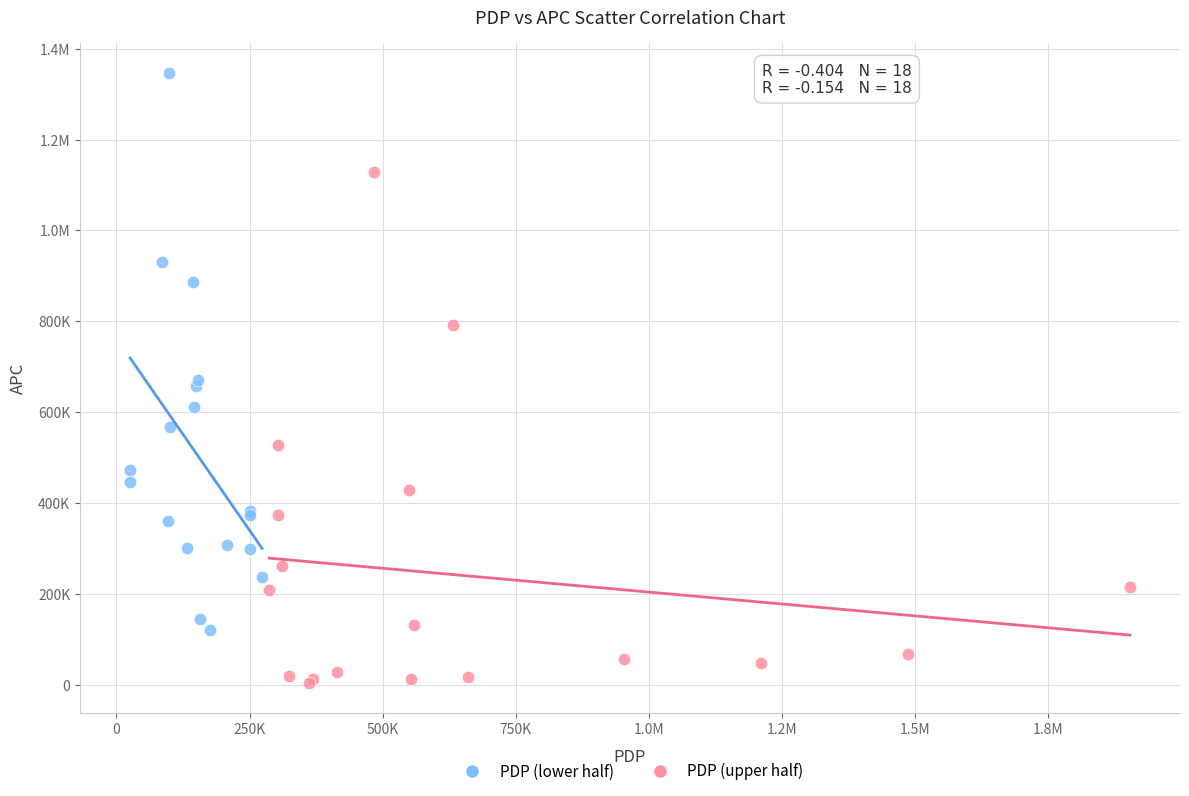

What are all the series names shown in the legend?

PDP (lower half), PDP (upper half)